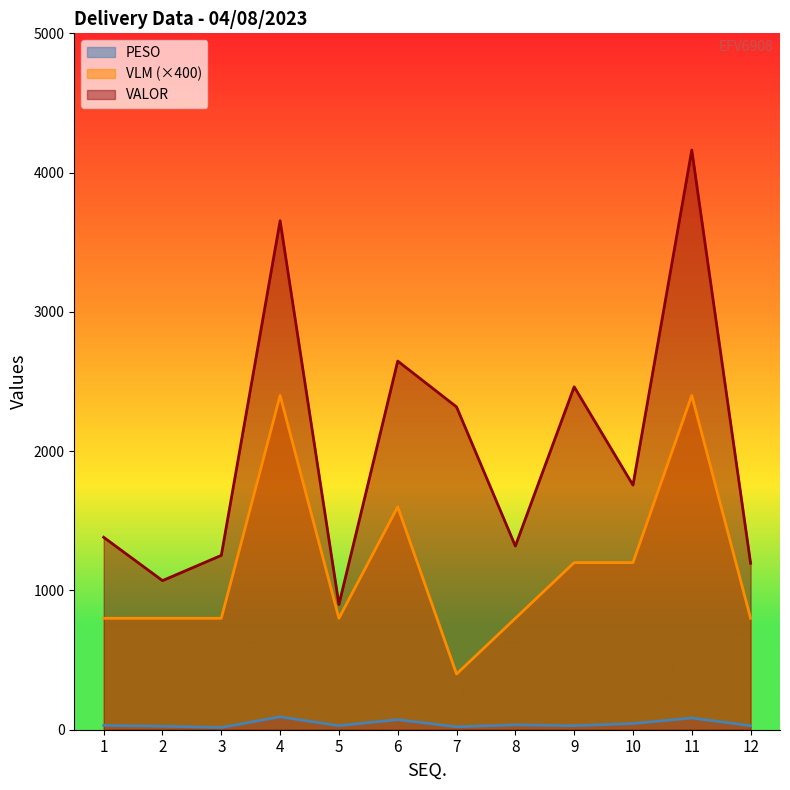

What is the difference between the second highest and second lowest values in the VLM series?

1600.0